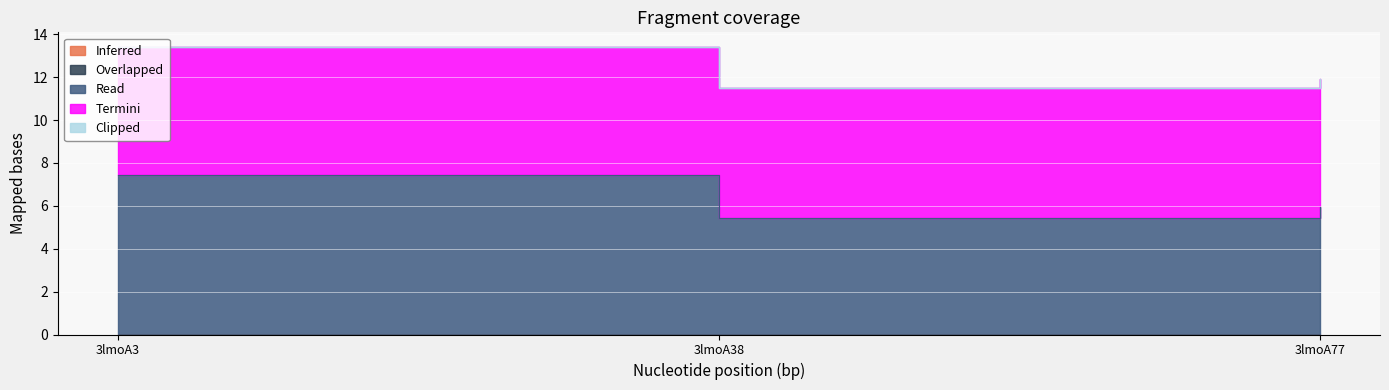

Reading left to right, list all the values displayed in this chart.

Inferred: 0.0	0.0	0.0
Overlapped: 0.0	0.0	0.0
Read: 7.4	5.4	6.0
Termini: 6.0	6.1	6.0
Clipped: 0.0	0.0	0.0